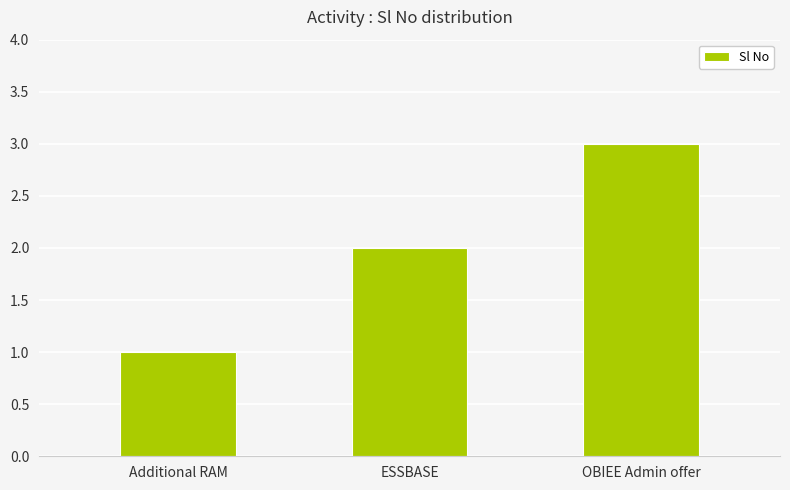

How many data points does each series have?

3